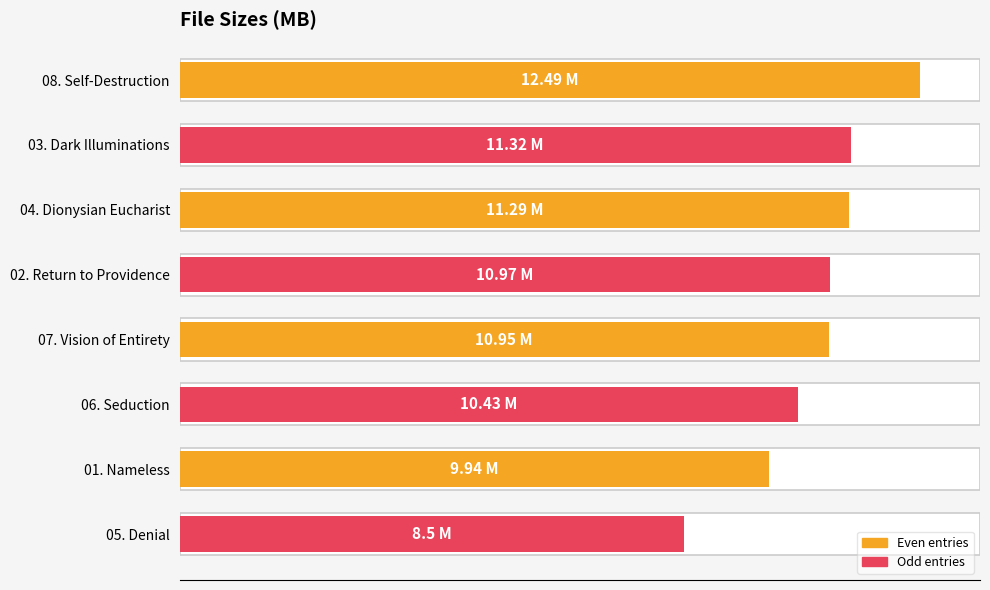

What is the value of the 5th bar from the left?

10.9